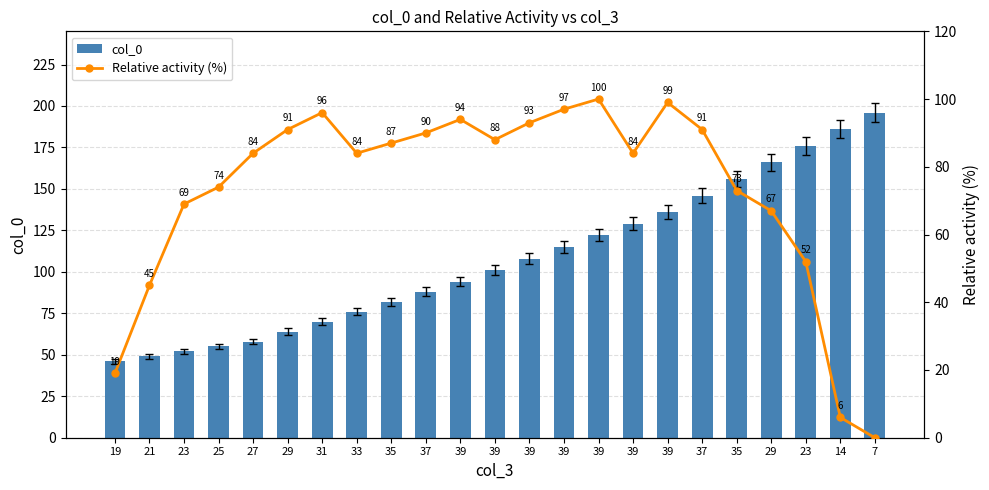

At which category does the chart reach its minimum across all series?

7